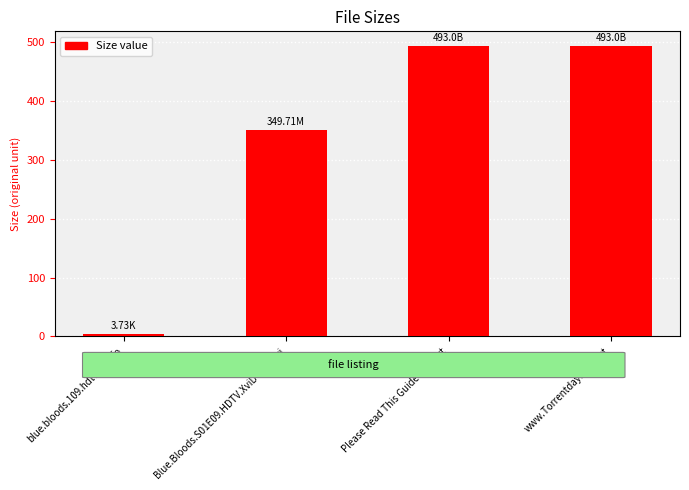

Reading left to right, list all the values displayed in this chart.

blue.bloods.109.hdtv-lol.nfo=3.7	Blue.Bloods.S01E09.HDTV.XviD-LOL.avi=349.7	Please Read This Guide Now.txt=493.0	www.Torrentday.com.txt=493.0